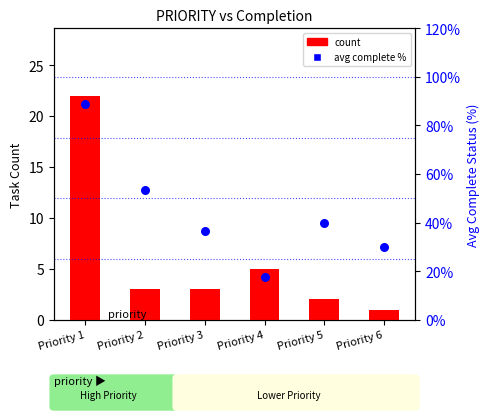

What is the total value across all series at Priority 3?

39.7